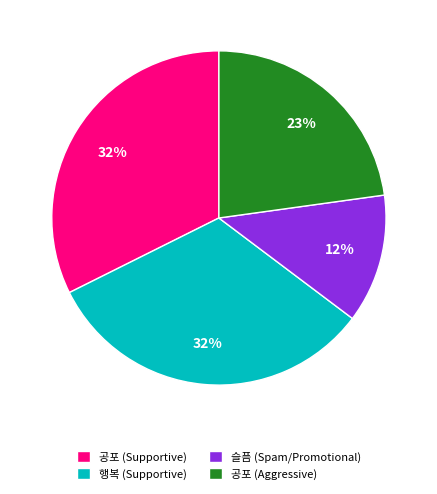

To the nearest percent, what percentage of the pie is 행복 (Supportive)?

32%